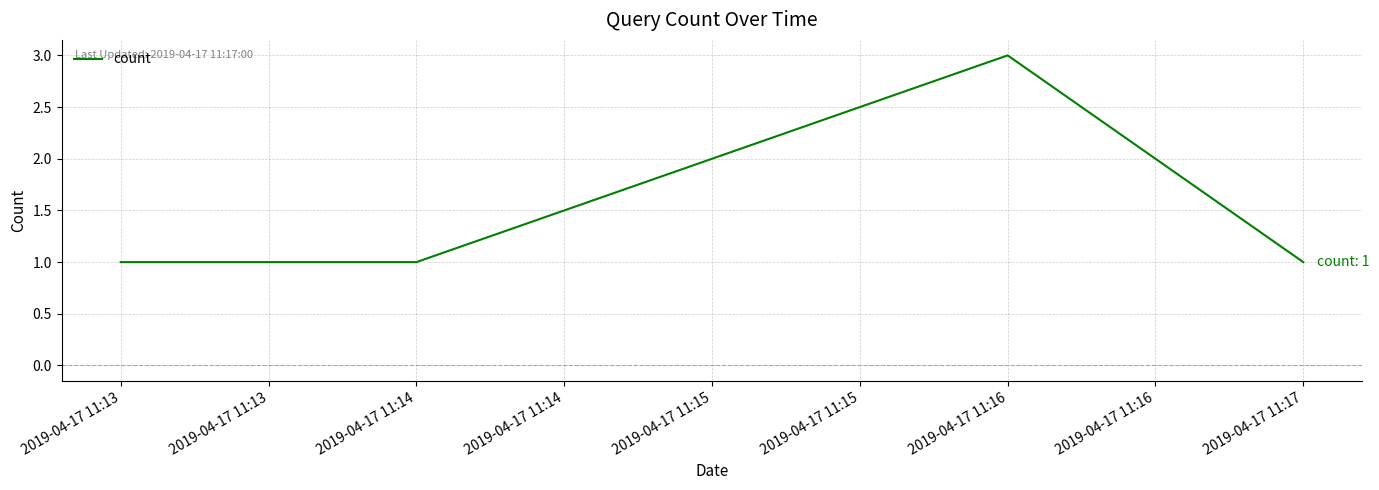

Reading left to right, what are all the values shown in this chart?

1	1	3	1